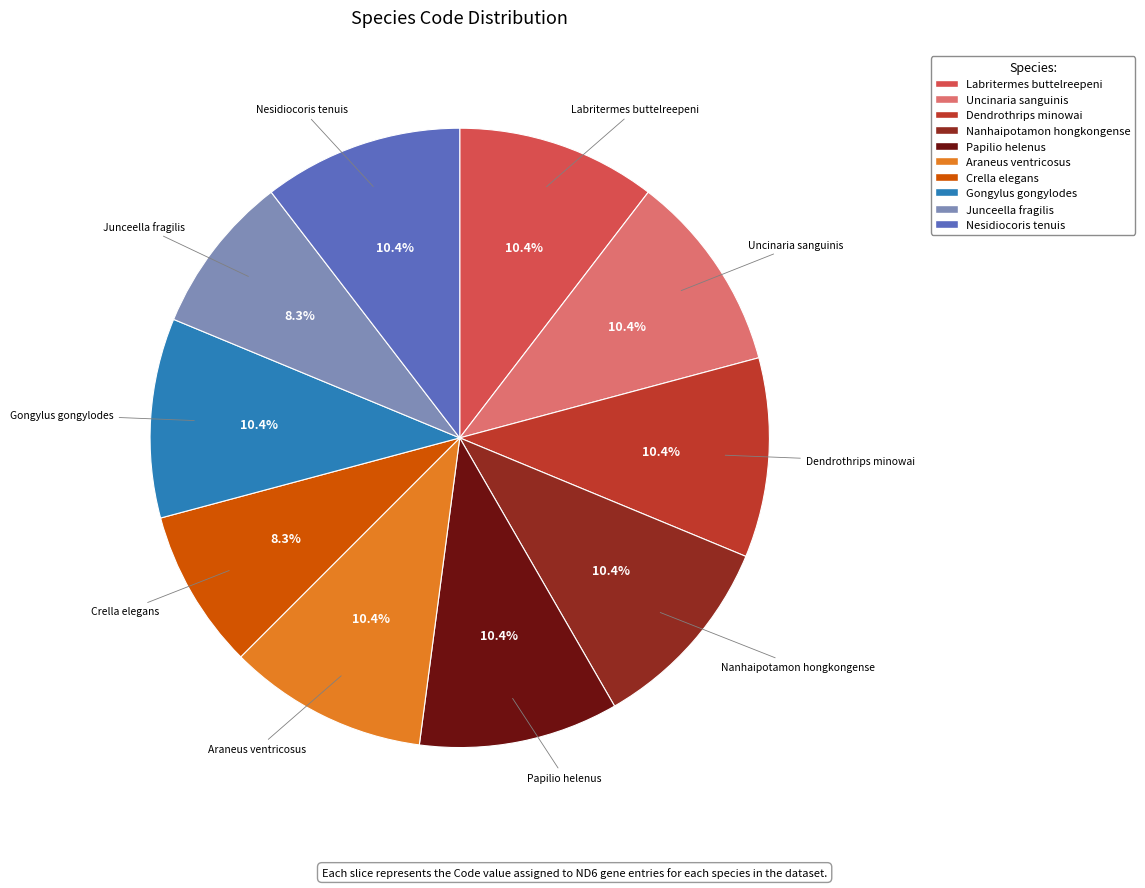

Is Dendrothrips minowai the majority of the pie?

No